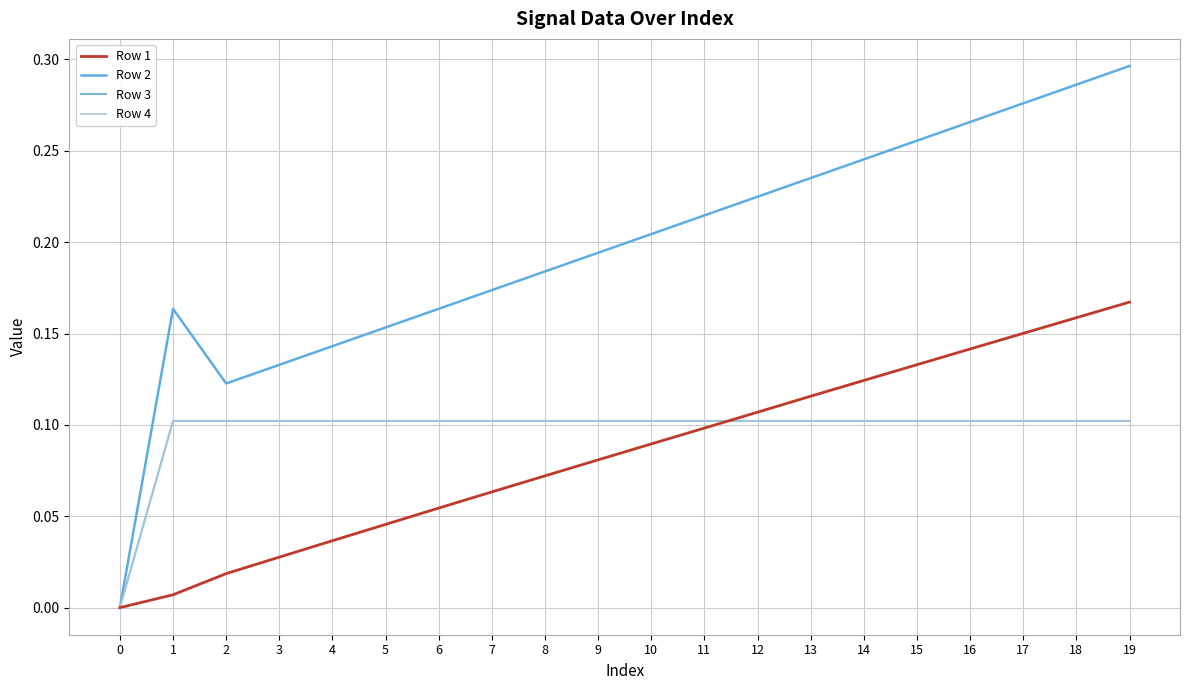

Rank the series at 8 from highest to lowest value.

Row 2, Row 3, Row 4, Row 1